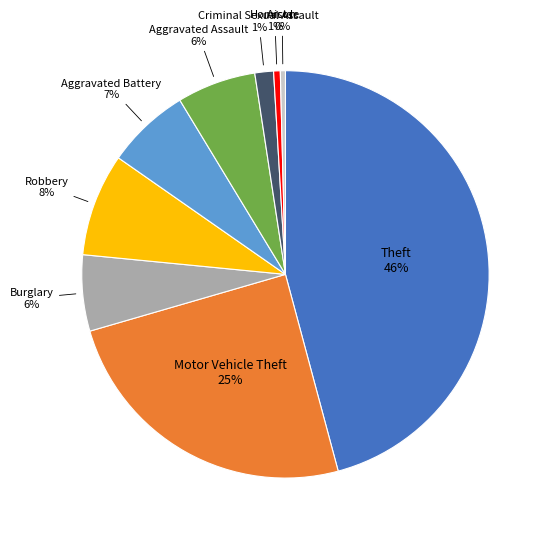

How many segments does this pie chart have?

9